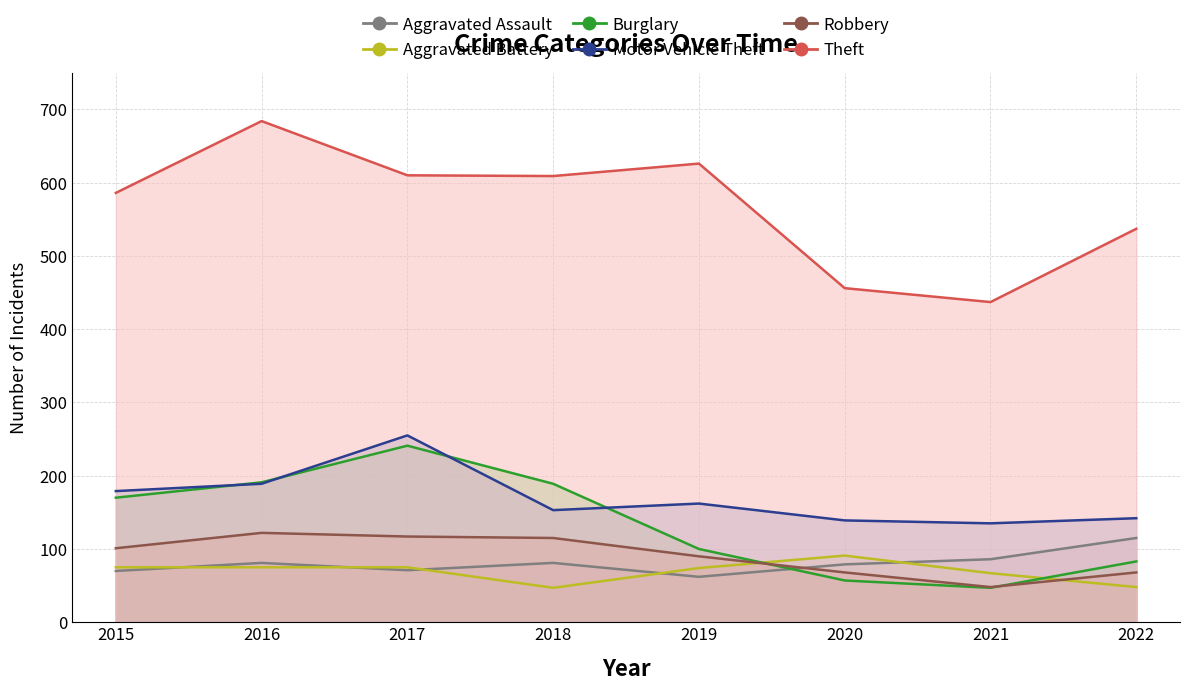

How many data points does each series have?

8